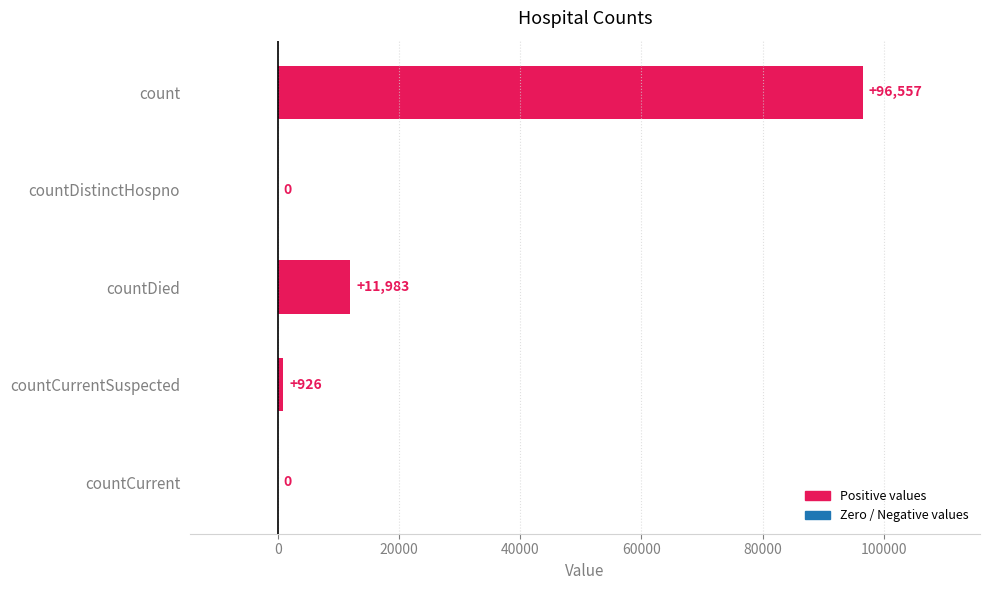

Which category has the highest value across all series?

count